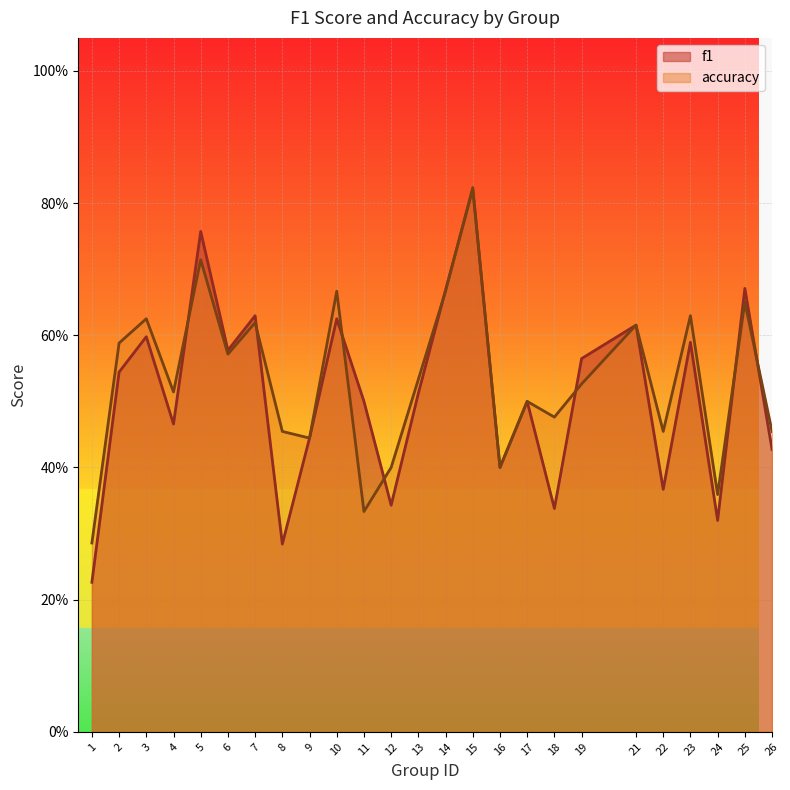

Is the value of accuracy at 1 greater than the value of f1 at 23?

No